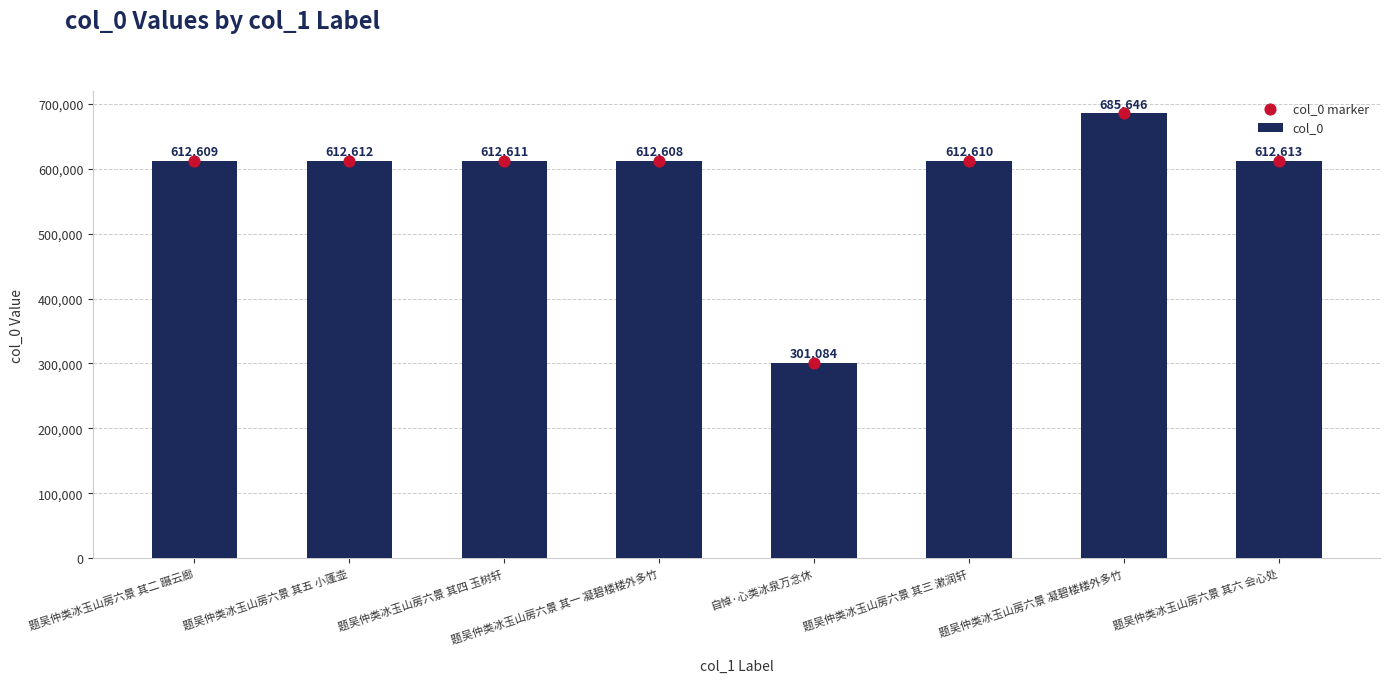

At which category is the sum across all series the highest?

题吴仲类冰玉山房六景 凝碧楼楼外多竹